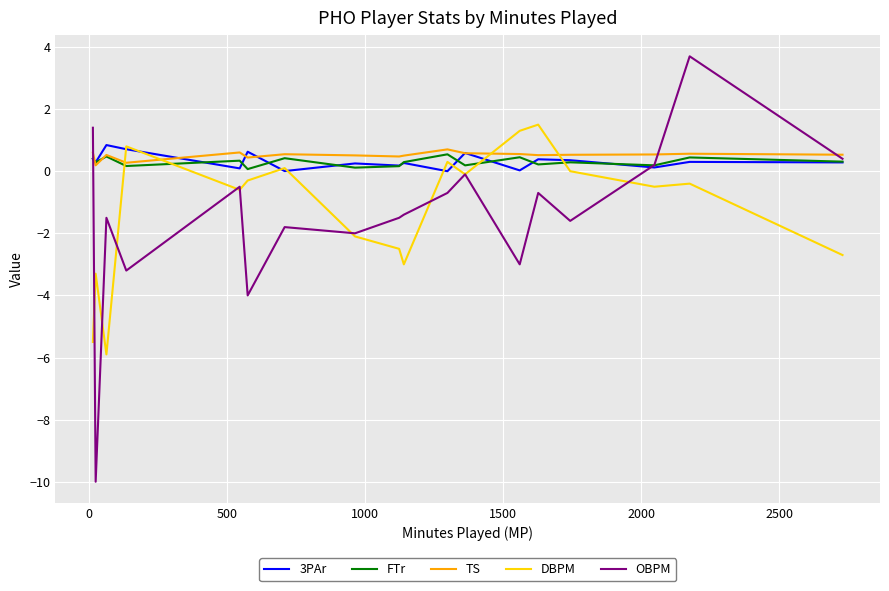

Which series has the largest range (max minus min)?

OBPM